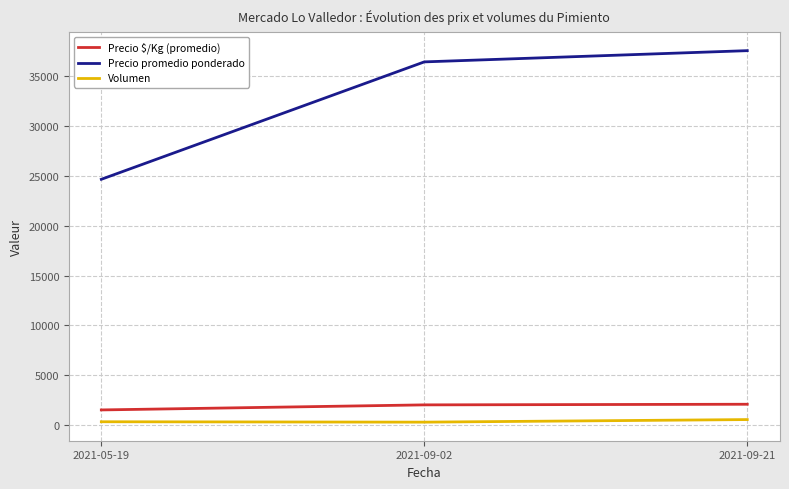

Between 2021-09-02 and 2021-09-21, which series saw the biggest shift?

Precio promedio ponderado